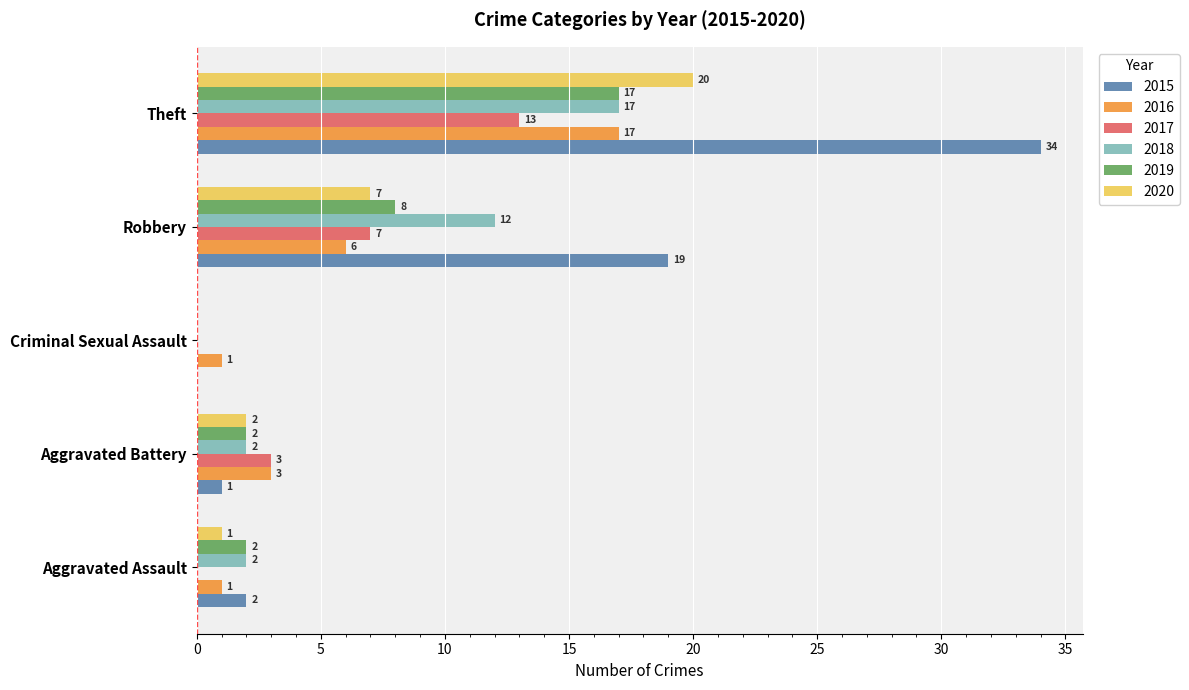

What are all the series names shown in the legend?

2015, 2016, 2017, 2018, 2019, 2020